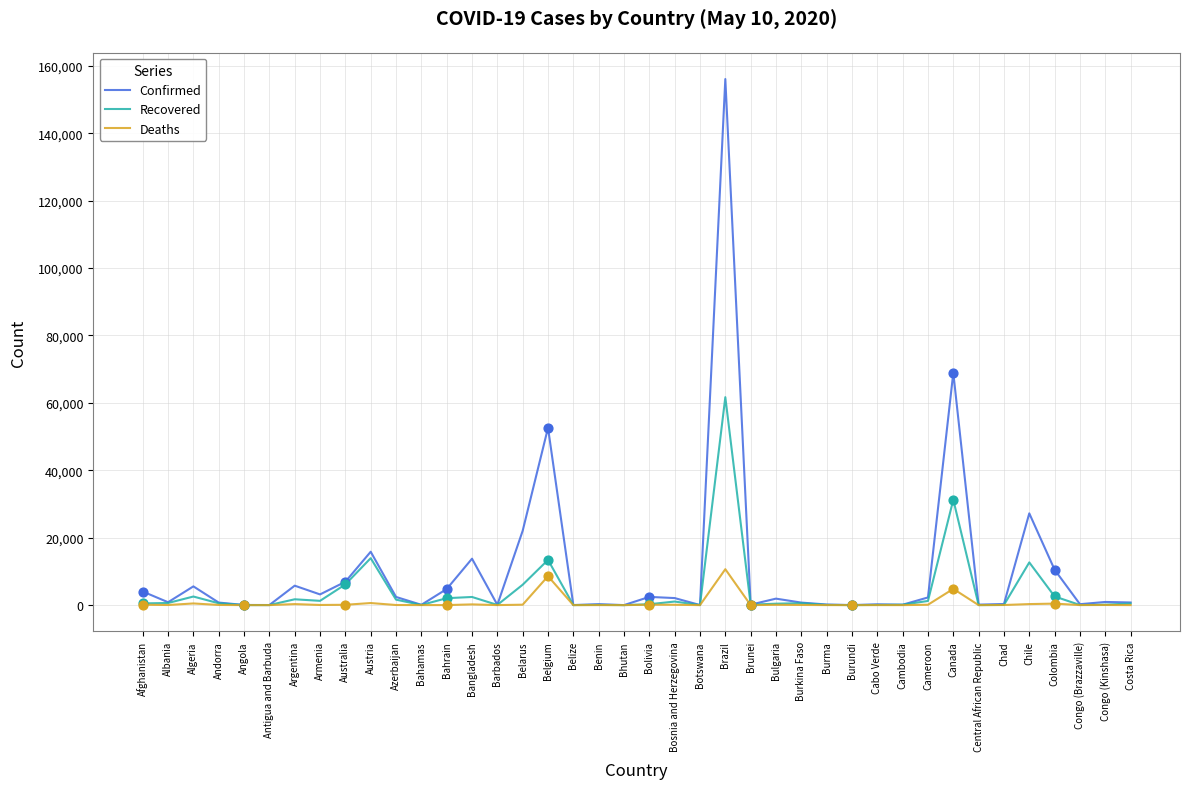

Which category has the highest value in the Confirmed series?

Brazil